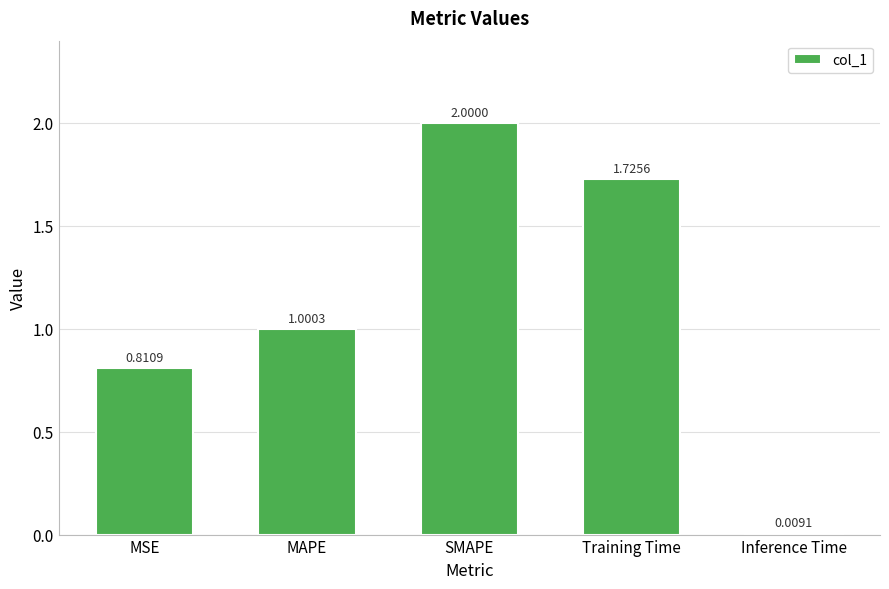

What is the value of the 2nd bar from the left?

1.0